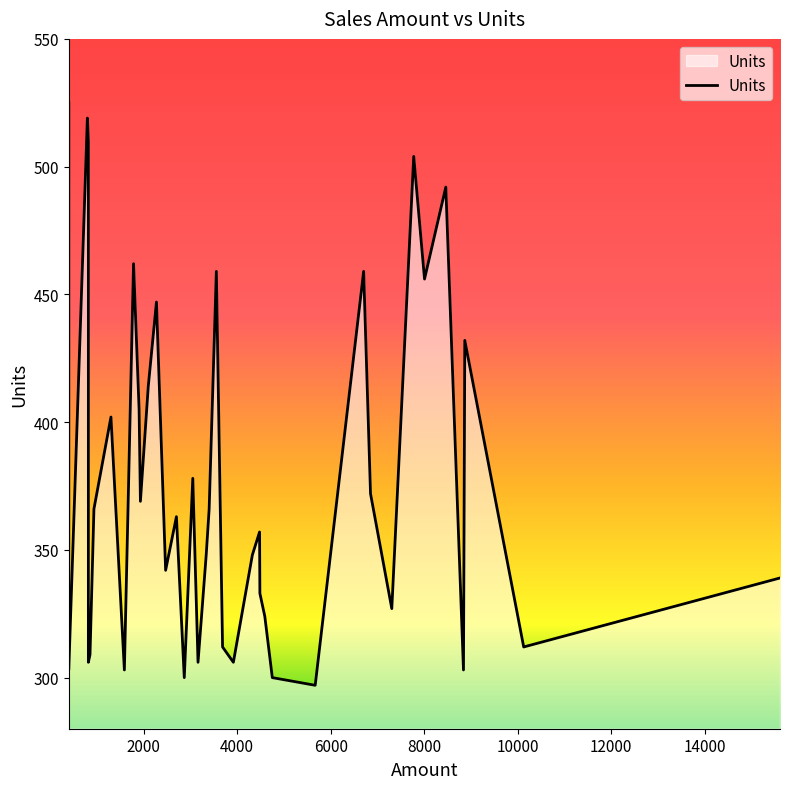

True or false: the data shows 619 at 12.

False